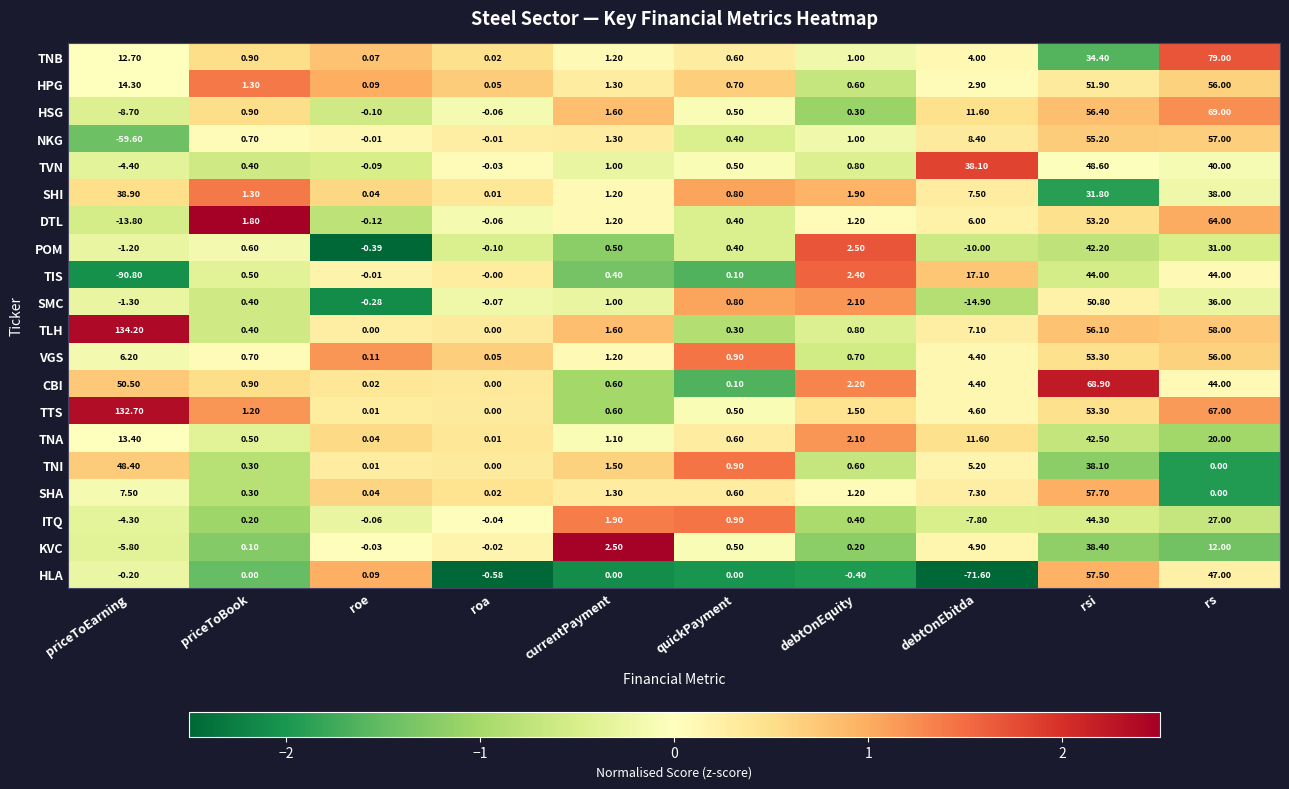

At which category is the sum across all series the highest?

rsi